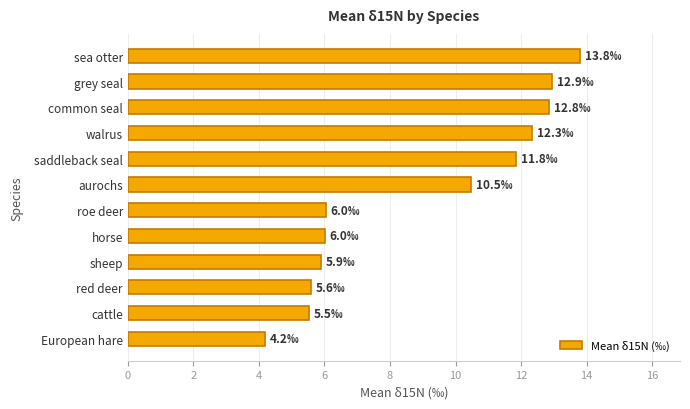

The chart shows a value of 11.8 at saddleback seal. True or false?

True